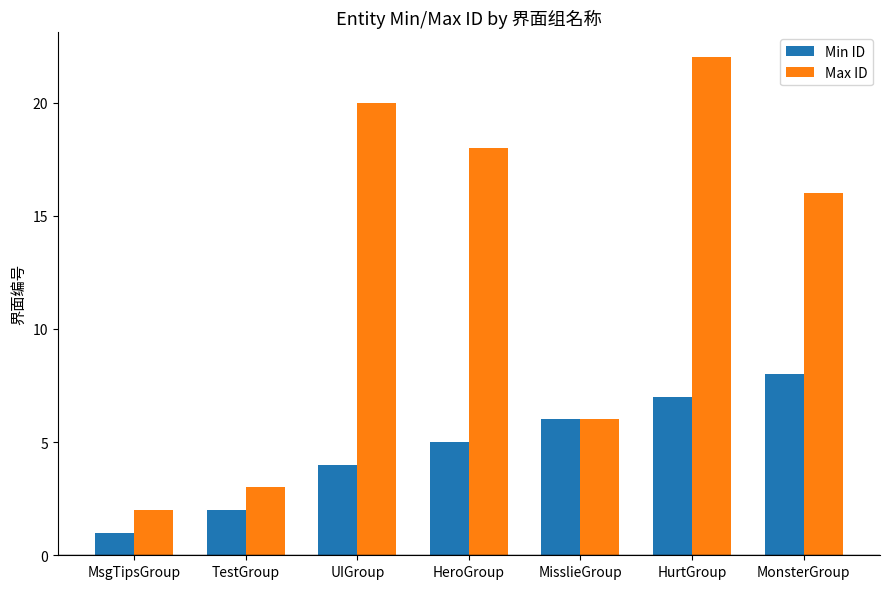

What is the total value across all series at MsgTipsGroup?

3